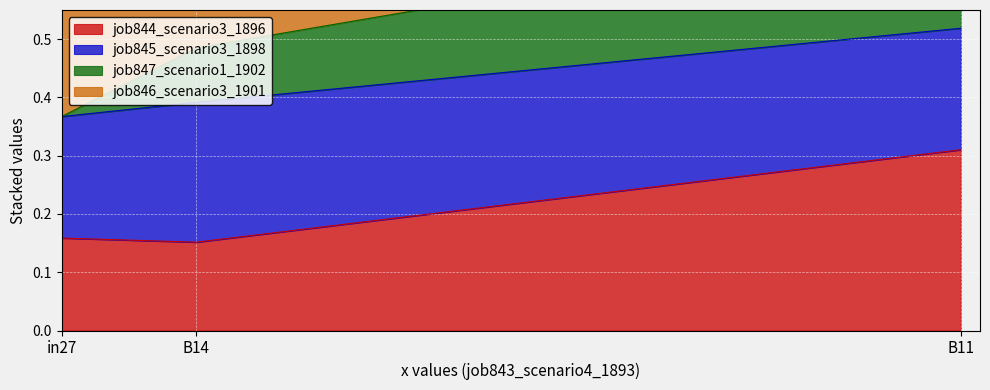

Is the value of job847_scenario1_1902 at B11 greater than the value of job844_scenario3_1896 at B11?

Yes